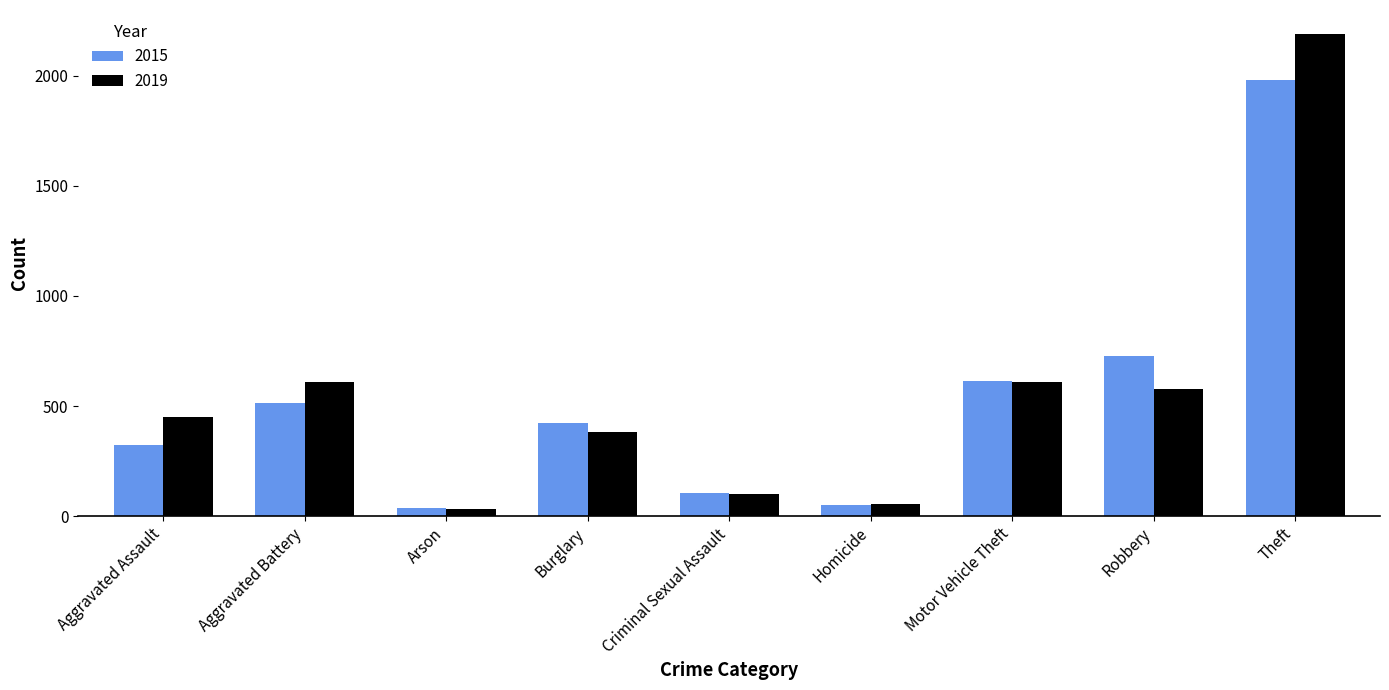

How many series are shown in this chart?

2